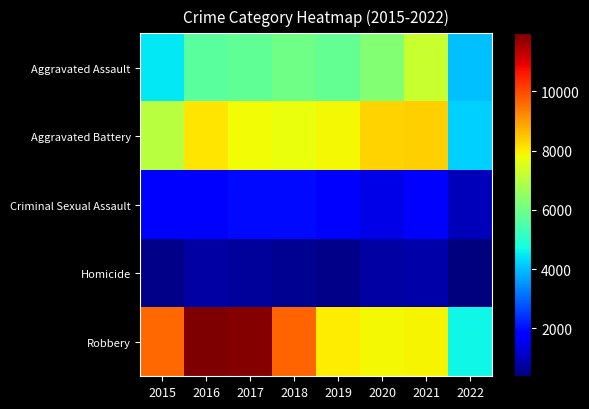

Rank the series at 2019 from lowest to highest value.

Homicide, Criminal Sexual Assault, Aggravated Assault, Aggravated Battery, Robbery